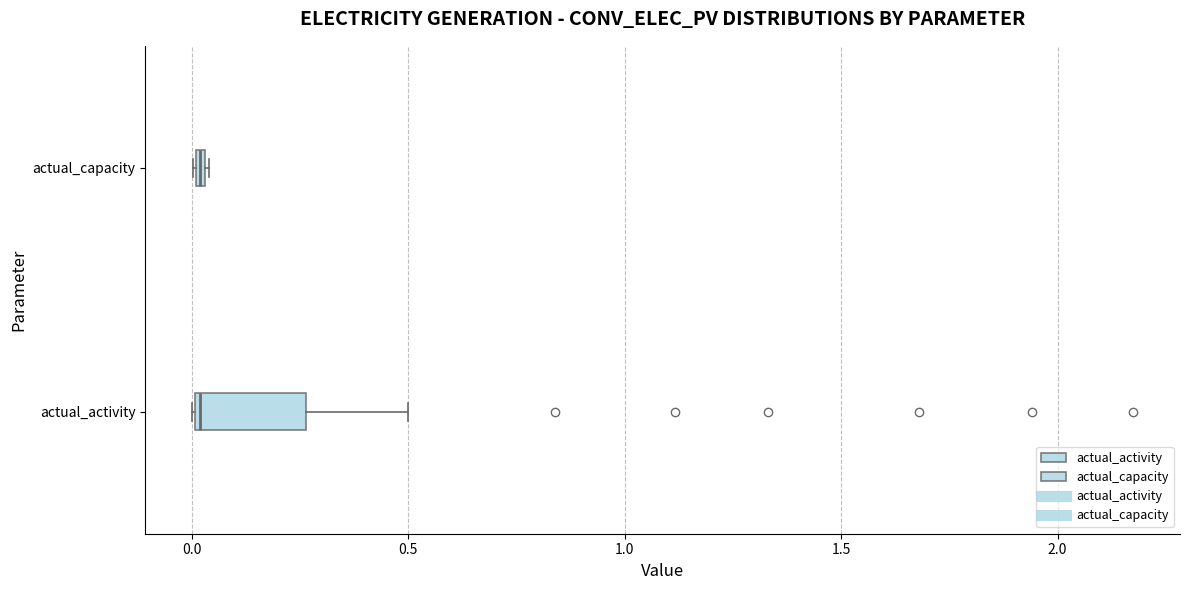

Where is the left edge of the box for actual_activity on the x-axis? The values are not printed on the chart, so give them approximately, as read against the axis.

0.00